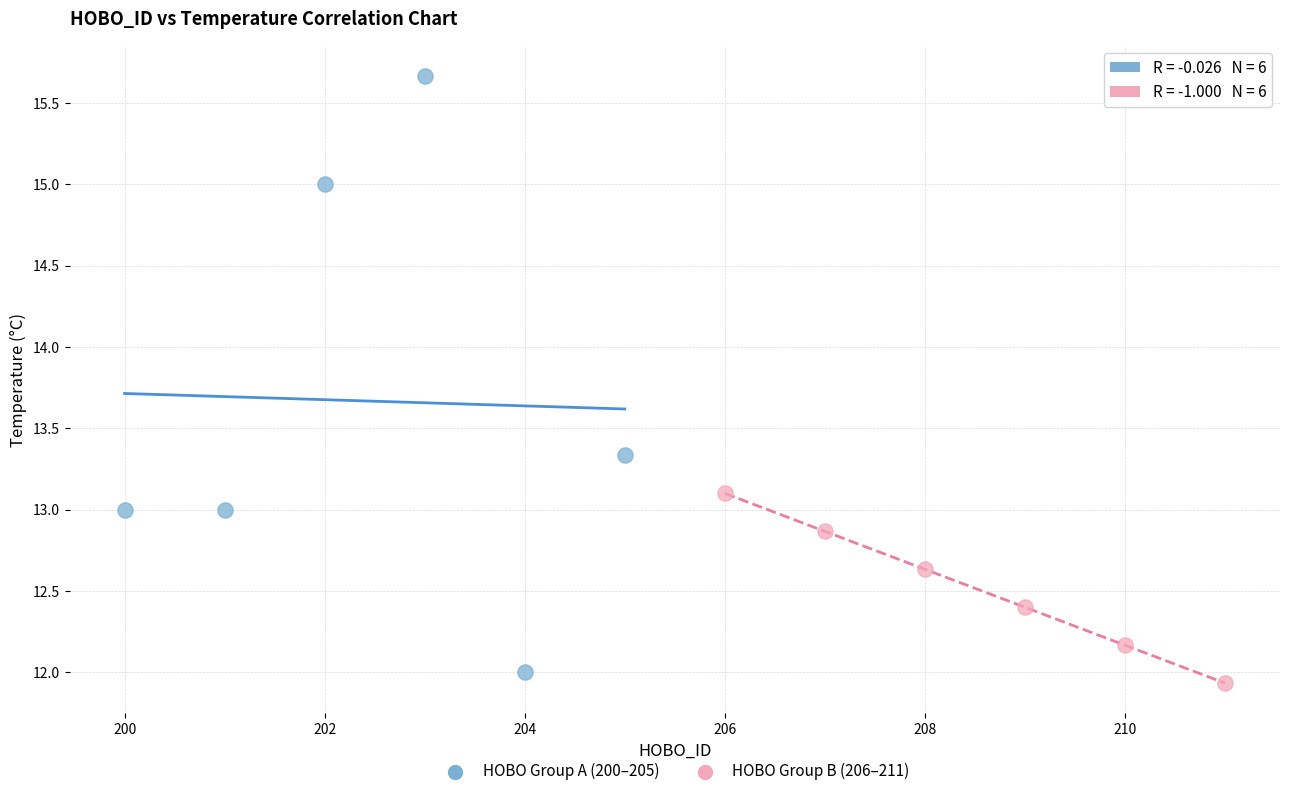

Which series reaches the maximum Y coordinate?

HOBO Group A (200–205)